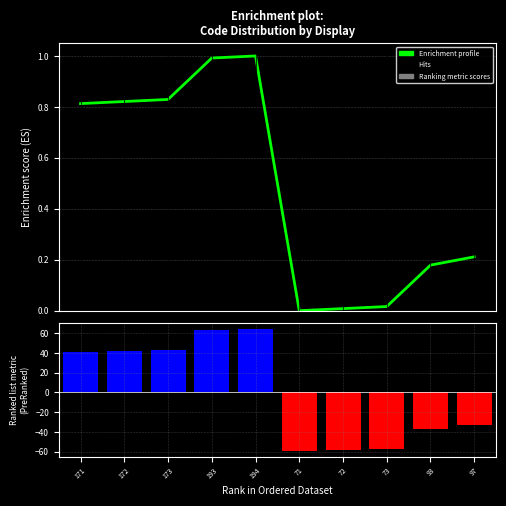

What is the total value across all series at 72?

-58.0